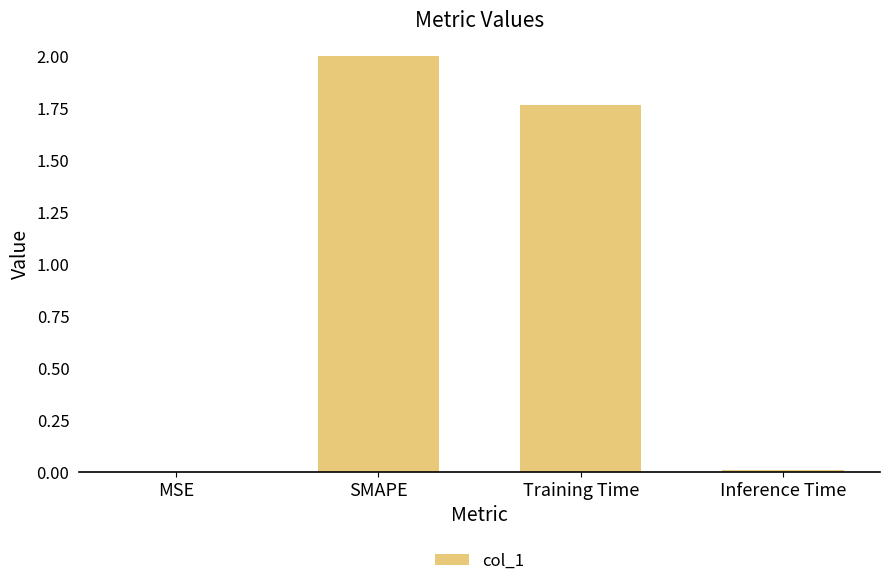

At which label does the data first exceed 1?

SMAPE